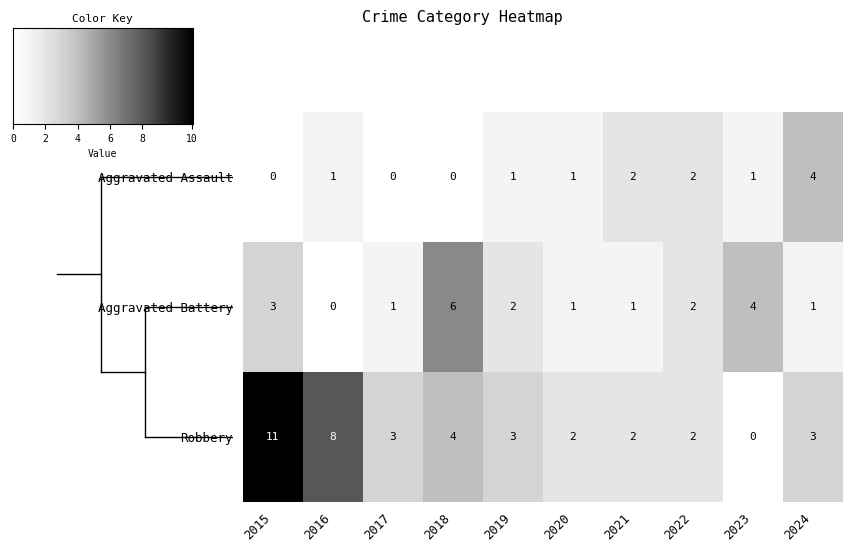

Reading left to right, transcribe all the data shown in this chart.

Aggravated Assault: 2015=0	2016=1	2017=0	2018=0	2019=1	2020=1	2021=2	2022=2	2023=1	2024=4
Aggravated Battery: 2015=3	2016=0	2017=1	2018=6	2019=2	2020=1	2021=1	2022=2	2023=4	2024=1
Robbery: 2015=11	2016=8	2017=3	2018=4	2019=3	2020=2	2021=2	2022=2	2023=0	2024=3